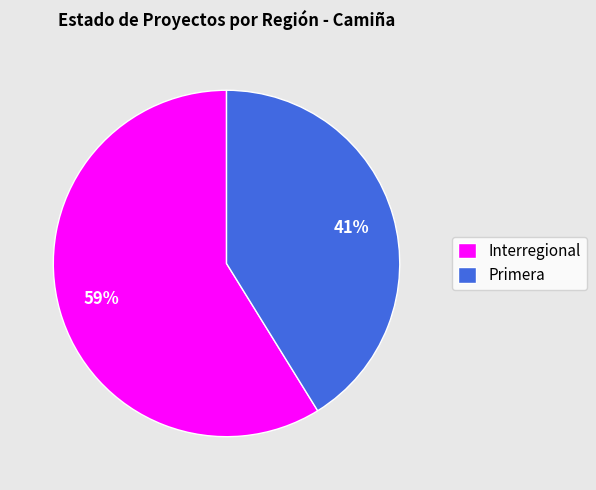

Between Interregional and Primera, which is larger?

Interregional